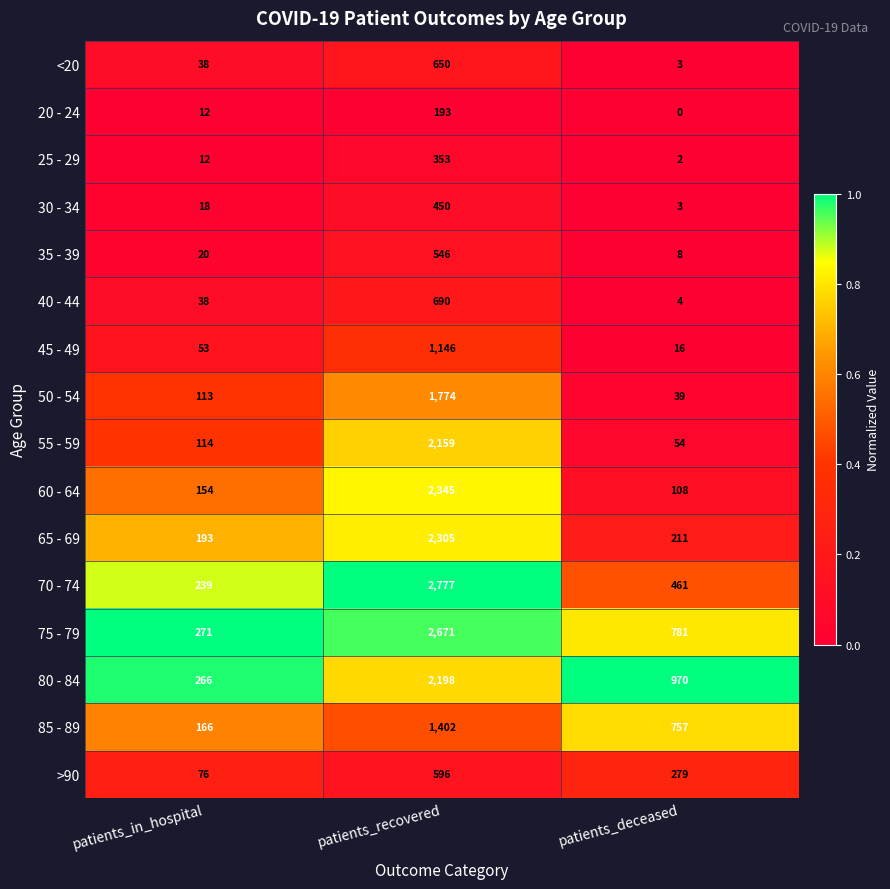

What is the difference between the maximum and minimum values in the <20 series?

647